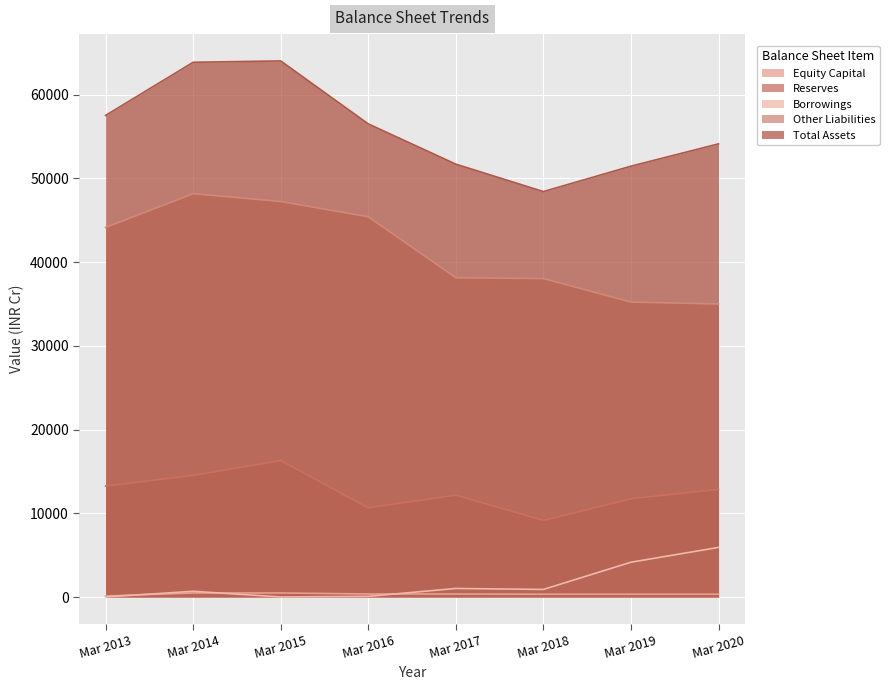

How many values in the Other Liabilities series exceed 44146?

3